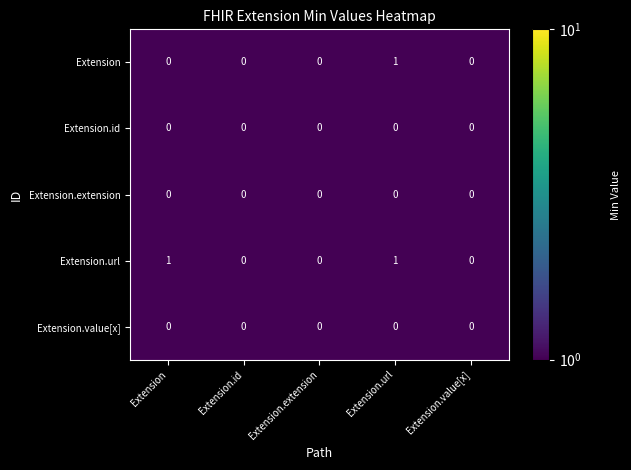

Reading left to right, list all the values displayed in this chart.

Extension: 0	0	0	1	0
Extension.id: 0	0	0	0	0
Extension.extension: 0	0	0	0	0
Extension.url: 1	0	0	1	0
Extension.value[x]: 0	0	0	0	0